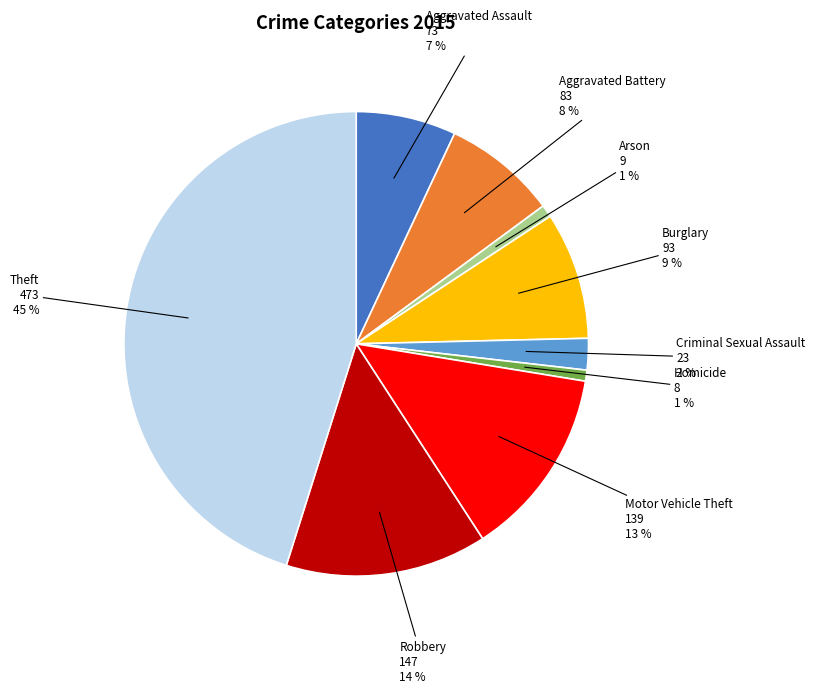

What is the largest slice in the pie chart?

Theft